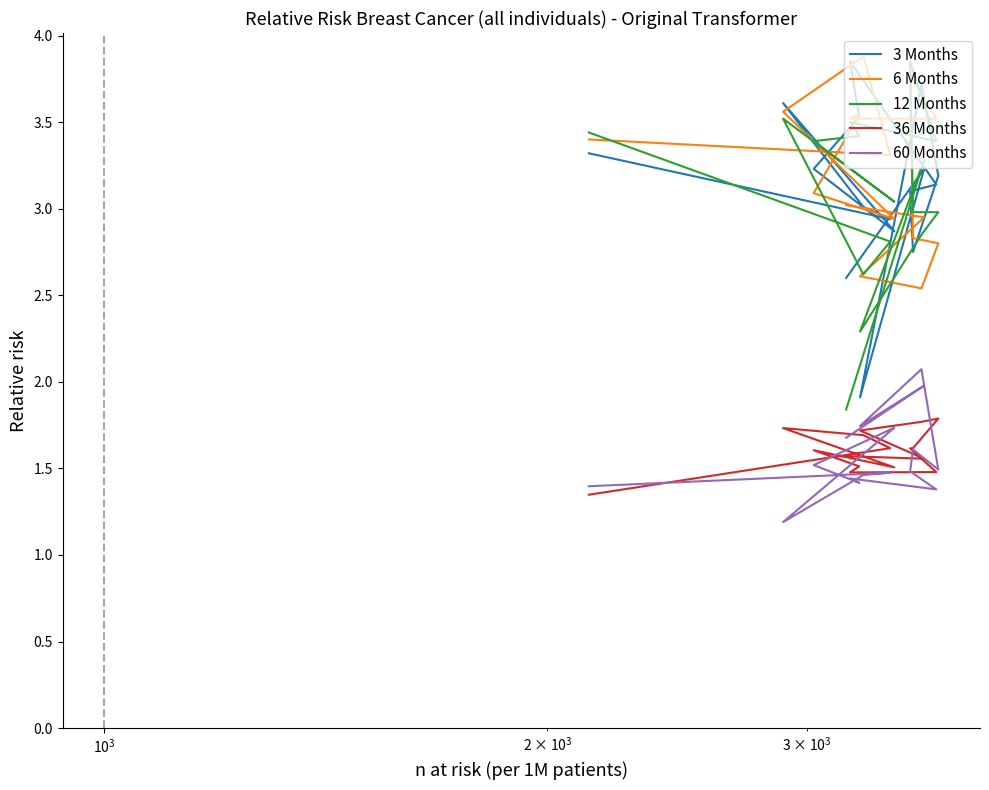

True or false: 36 Months and 3 Months intersect in this chart.

False